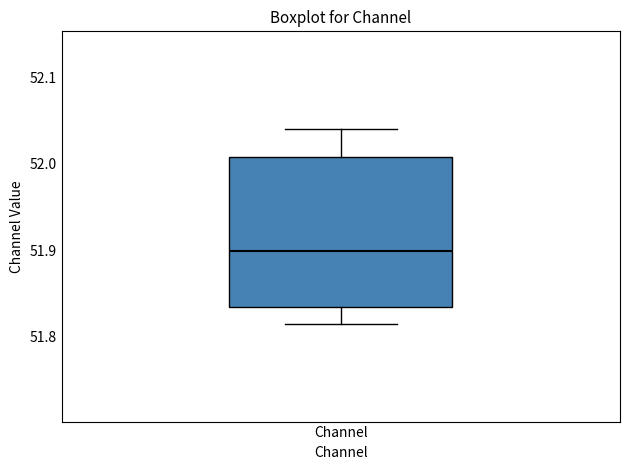

Where does the median line of the box for Channel sit on the y-axis? The values are not printed on the chart, so give them approximately, as read against the axis.

51.90